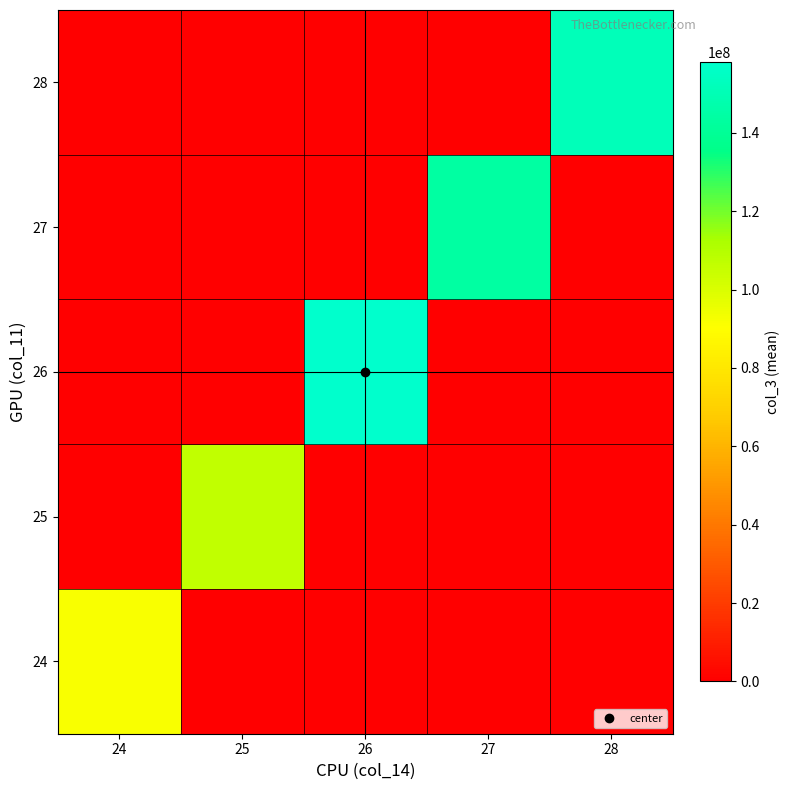

Rank the series by their maximum value, from highest to lowest.

26, 28, 27, 25, 24